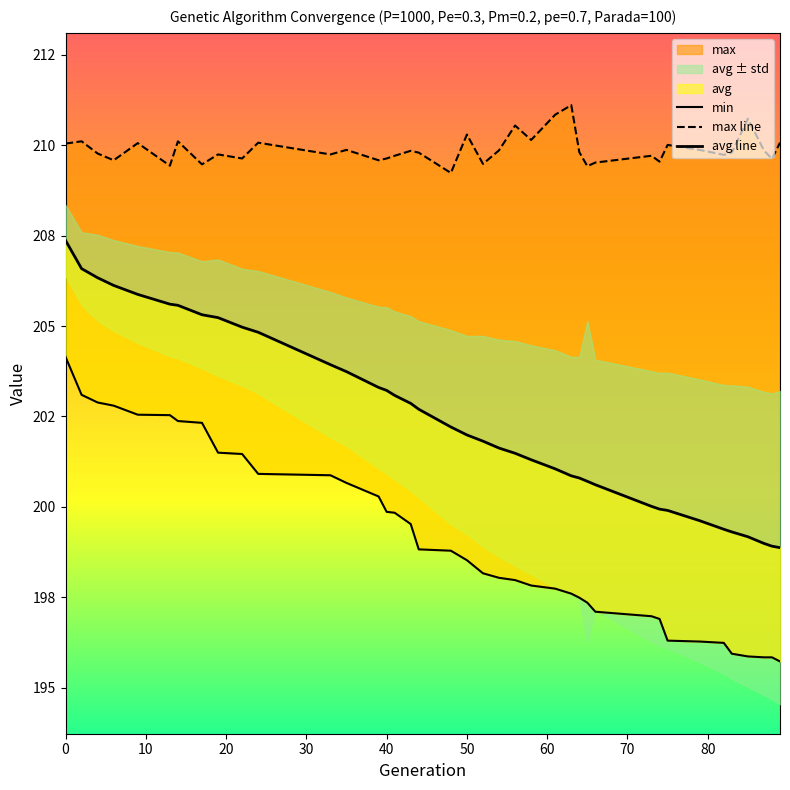

Which series has the largest range (max minus min)?

avg line